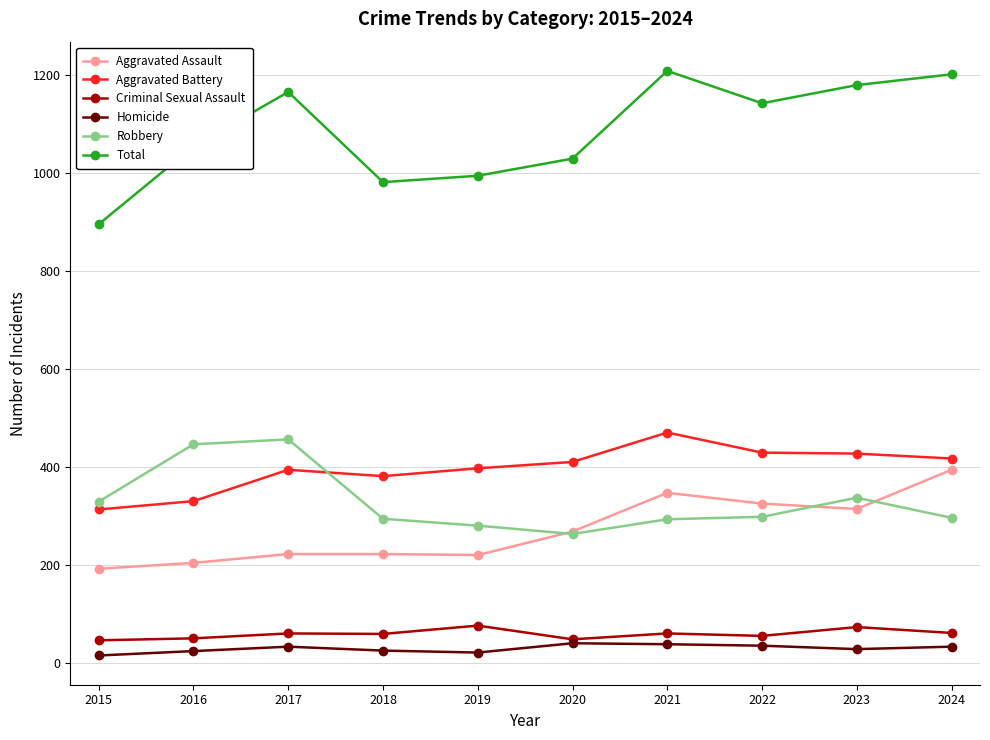

True or false: Robbery and Homicide intersect in this chart.

False